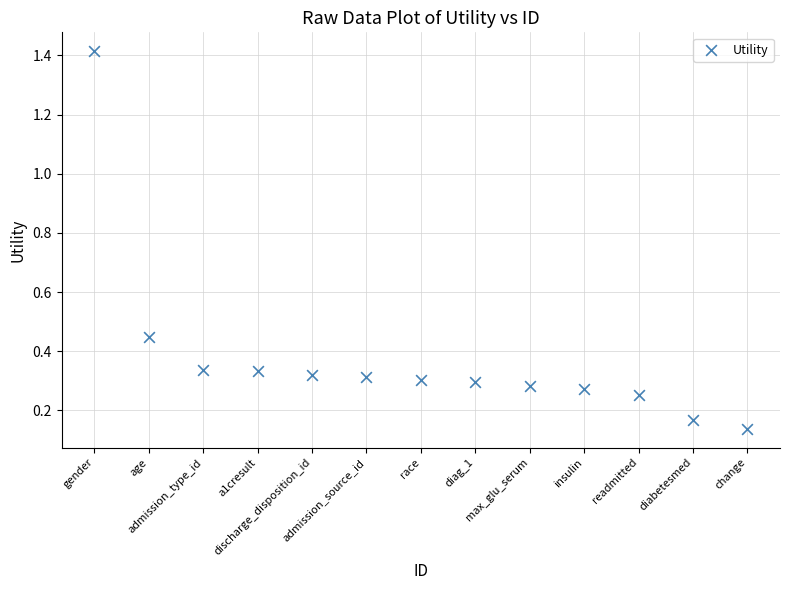

What is the range of X values (max minus min)?

12.0